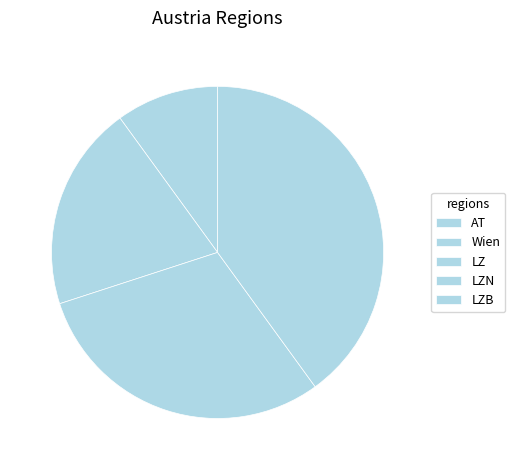

To the nearest percent, what is the average slice percentage?

20%